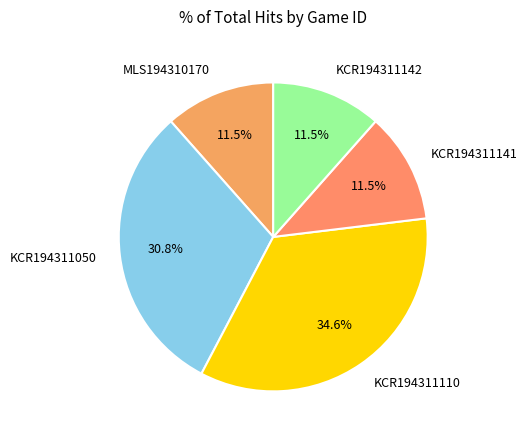

Is the sum of KCR194311110 and MLS194310170 greater than half?

No